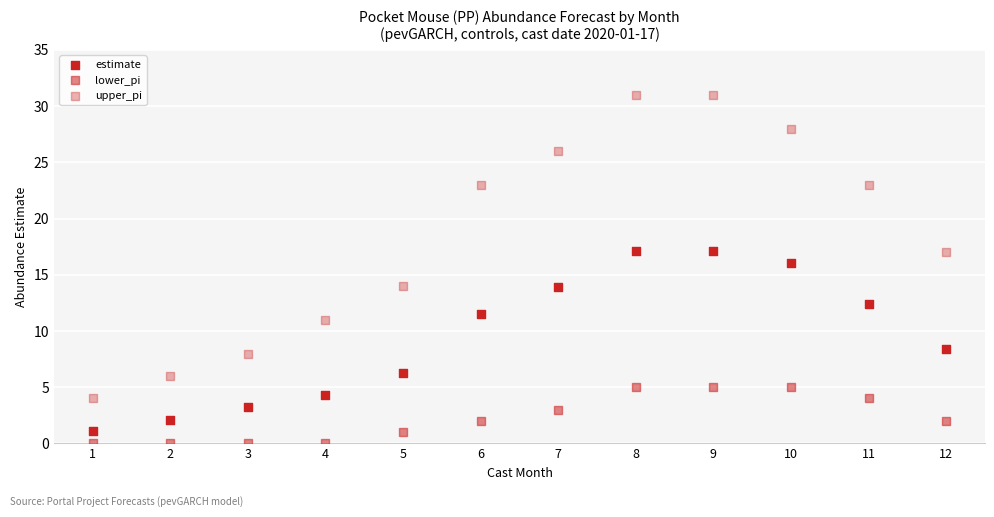

Count the number of points in this scatter plot.

36